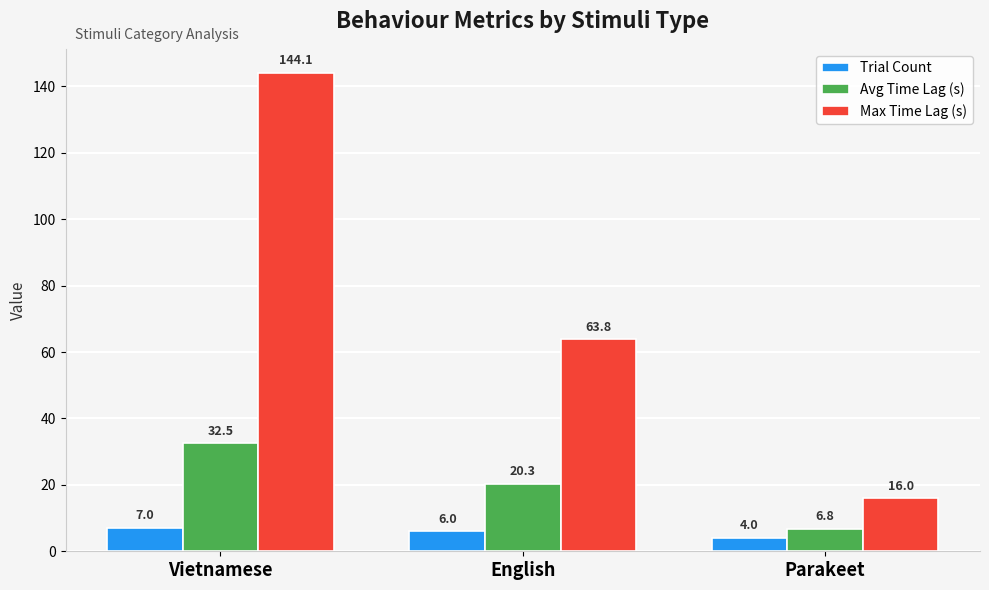

What is the spread (max minus min) of values at Vietnamese?

137.1